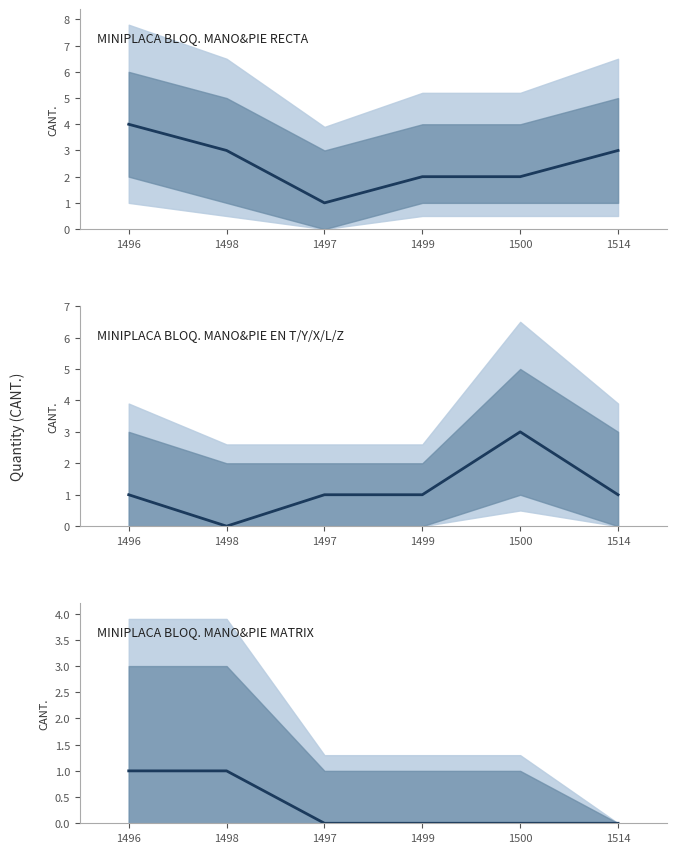

What is the approximate value of MINIPLACA BLOQ. MANO&PIE EN T/Y/X/L/Z at 1497?

1